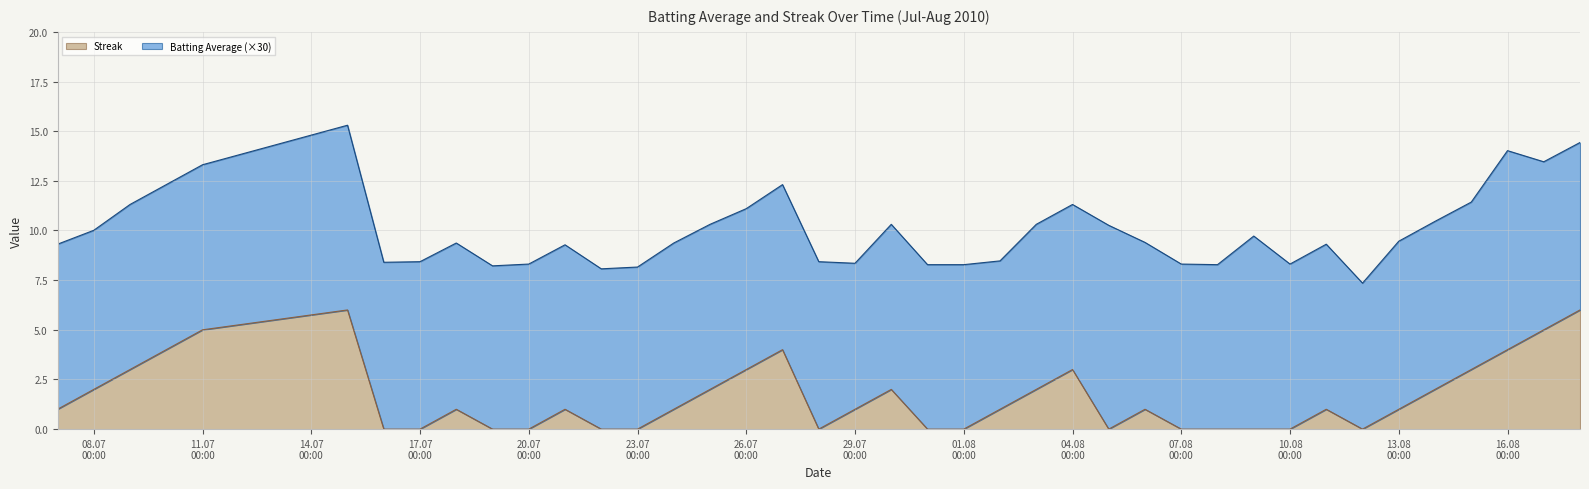

What is the difference between the maximum and minimum values in the Streak series?

6.0